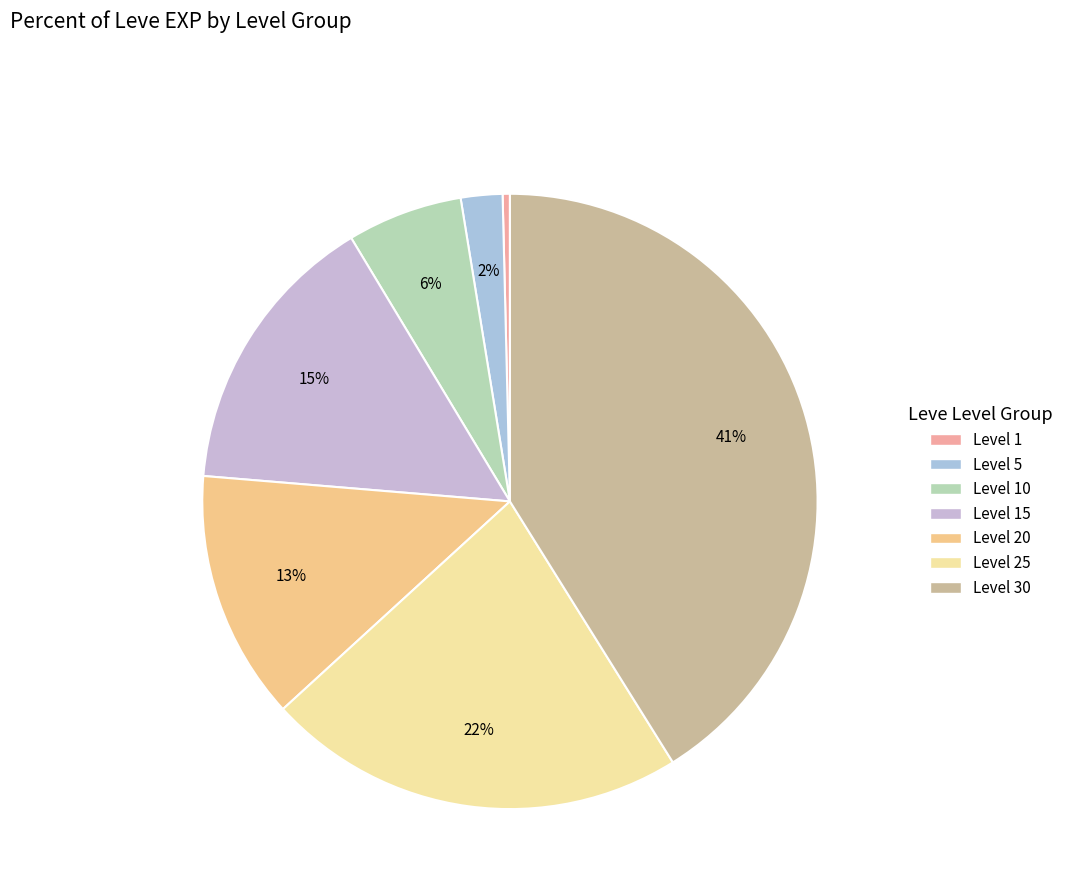

Count the number of slices in the pie.

7